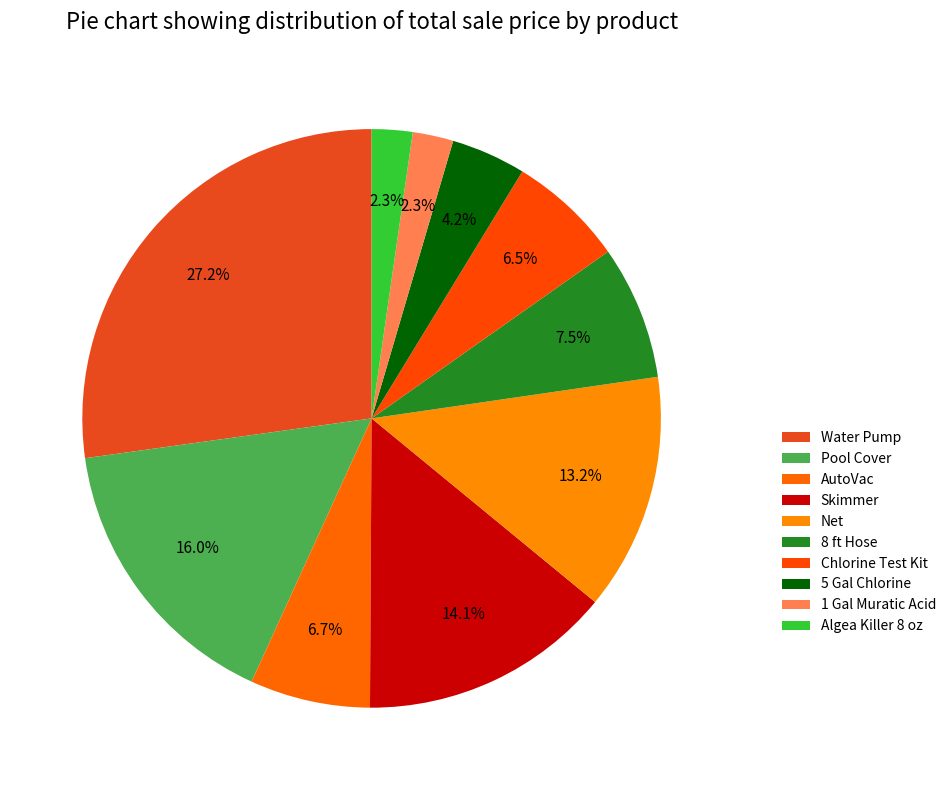

Count the number of slices in the pie.

10